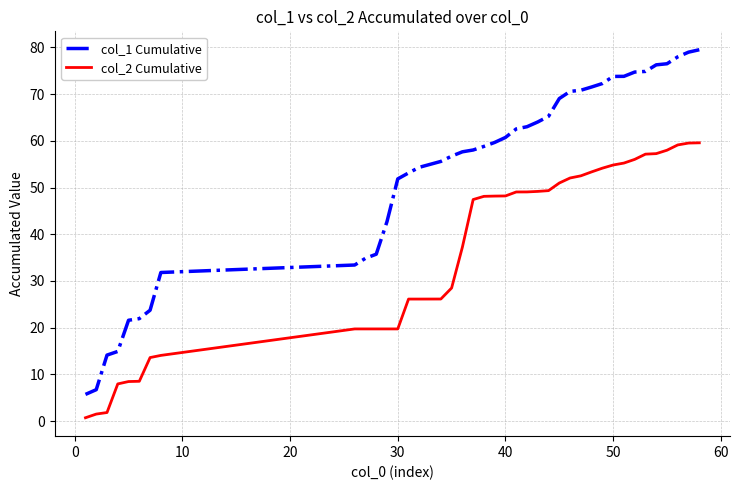

What is the difference between the maximum and minimum values in the col_2 Cumulative series?

58.8